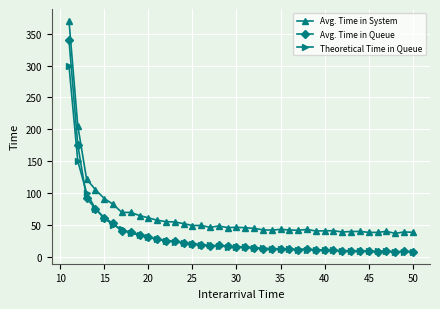

Which series has the largest total across all categories?

Avg. Time in System